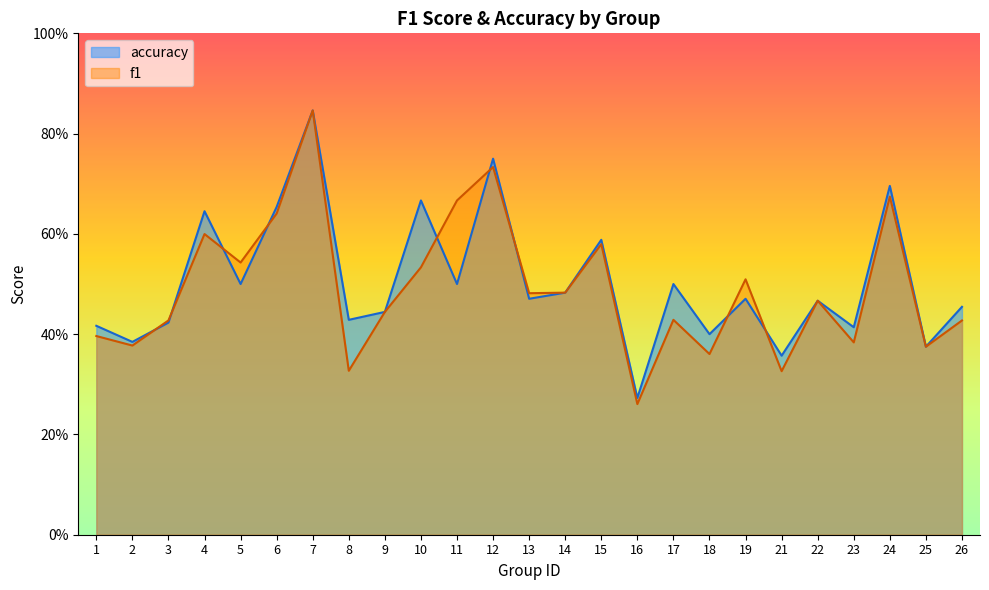

Where is the first local minimum for f1?

2